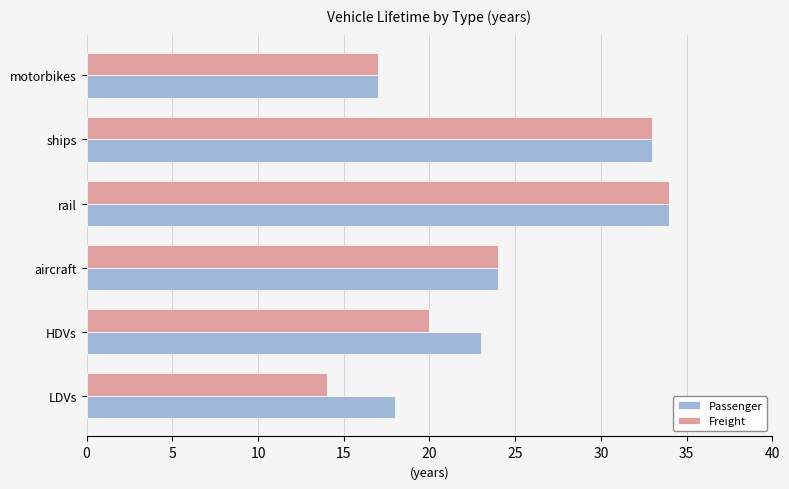

At which label is Passenger closest to 25?

aircraft